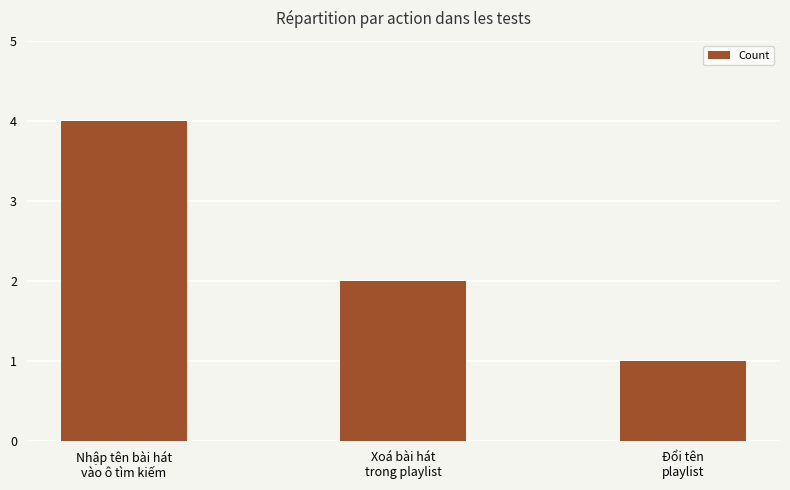

What is the label of the 1st bar from the right?

Đổi tên
playlist